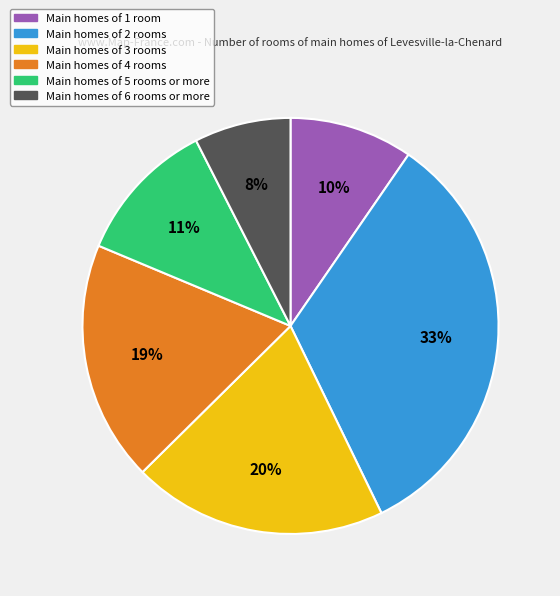

To the nearest percent, what is the average slice percentage?

17%